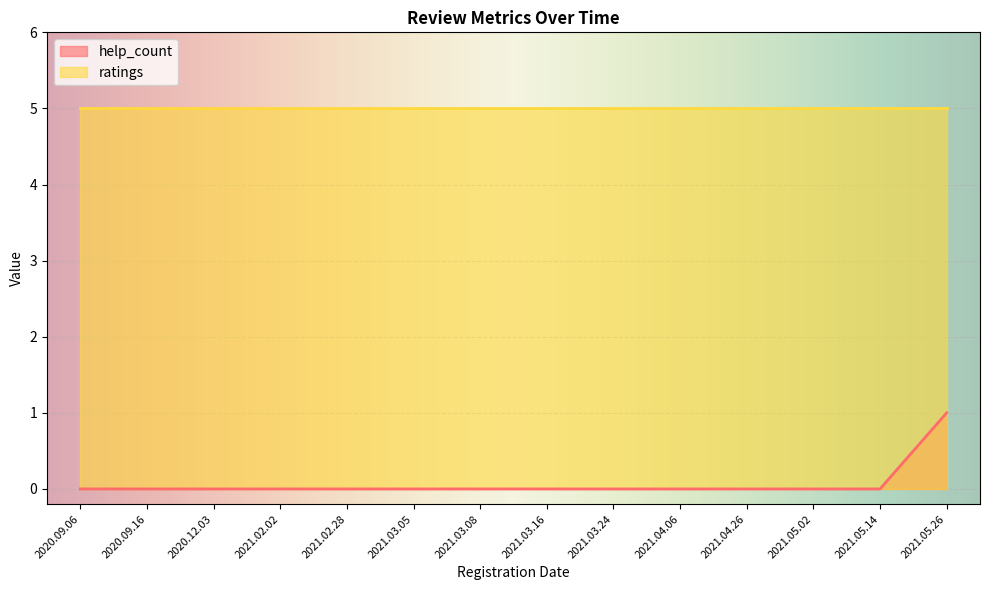

Which category has the highest value across all series?

2021.05.26